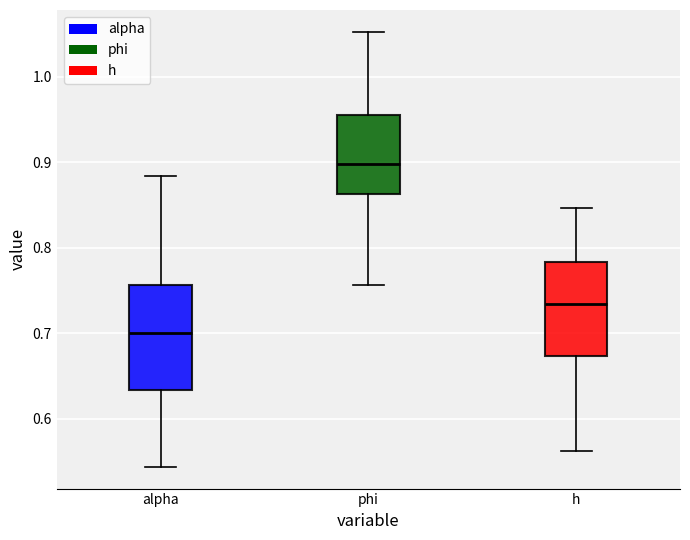

Where does the median line of the box for h sit on the y-axis? The values are not printed on the chart, so give them approximately, as read against the axis.

0.73